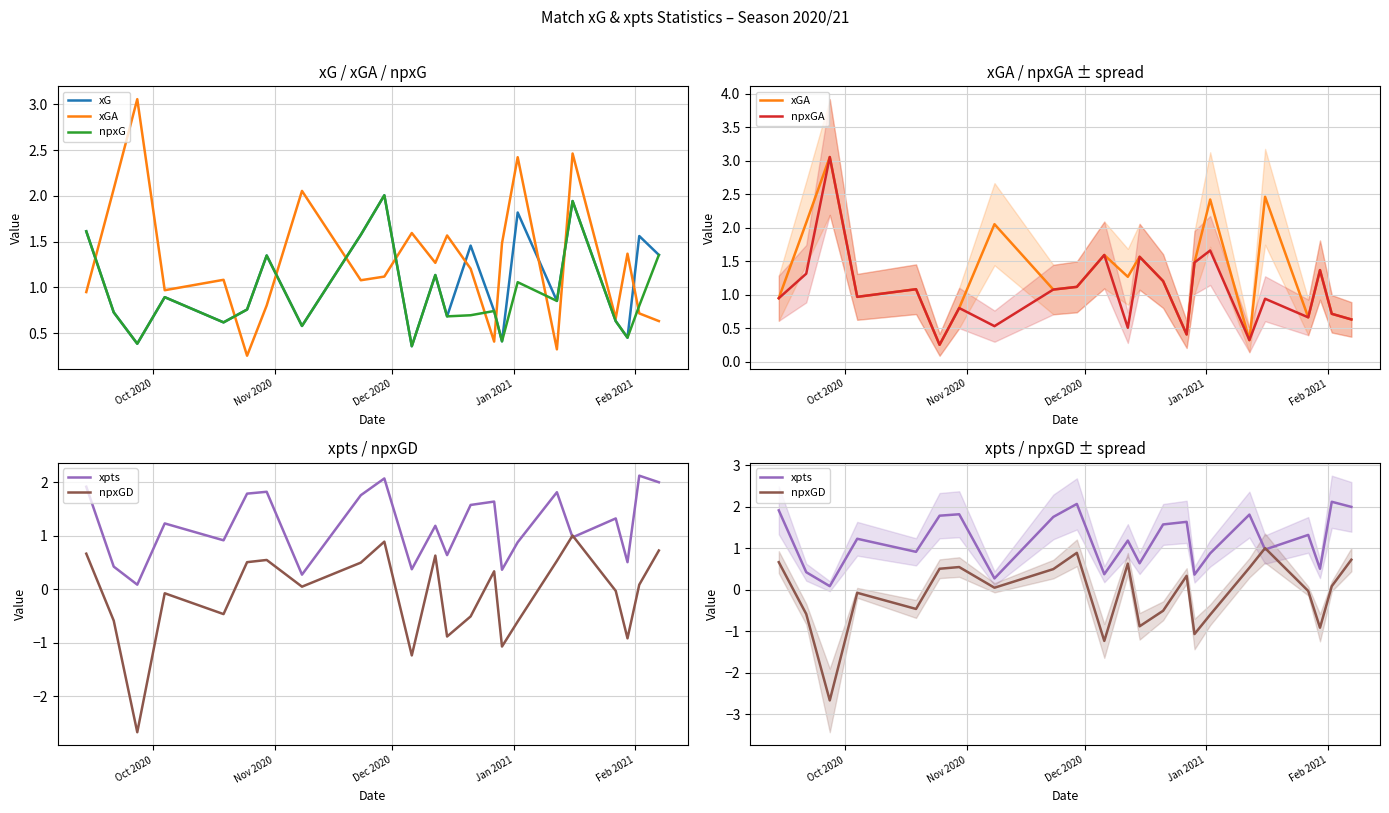

Reading right to left, extract all data points from this chart.

xG: 1.4	1.6	0.5	0.6	1.9	0.9	1.8	0.4	0.7	1.5	0.7	1.1	0.4	2.0	1.6	0.6	1.3	0.8	0.6	0.9	0.4	0.7	1.6
xGA: 0.6	0.7	1.4	0.7	2.5	0.3	2.4	1.5	0.4	1.2	1.6	1.3	1.6	1.1	1.1	2.1	0.8	0.3	1.1	1.0	3.1	2.1	0.9
npxG: 1.4	0.8	0.5	0.6	1.9	0.9	1.1	0.4	0.7	0.7	0.7	1.1	0.4	2.0	1.6	0.6	1.3	0.8	0.6	0.9	0.4	0.7	1.6
npxGA: 0.6	0.7	1.4	0.7	0.9	0.3	1.7	1.5	0.4	1.2	1.6	0.5	1.6	1.1	1.1	0.5	0.8	0.3	1.1	1.0	3.1	1.3	0.9
xpts: 2.0	2.1	0.5	1.3	1.0	1.8	0.9	0.4	1.6	1.6	0.6	1.2	0.4	2.1	1.8	0.3	1.8	1.8	0.9	1.2	0.1	0.4	1.9
npxGD: 0.7	0.1	-0.9	-0.0	1.0	0.5	-0.6	-1.1	0.3	-0.5	-0.9	0.6	-1.2	0.9	0.5	0.0	0.5	0.5	-0.5	-0.1	-2.7	-0.6	0.7